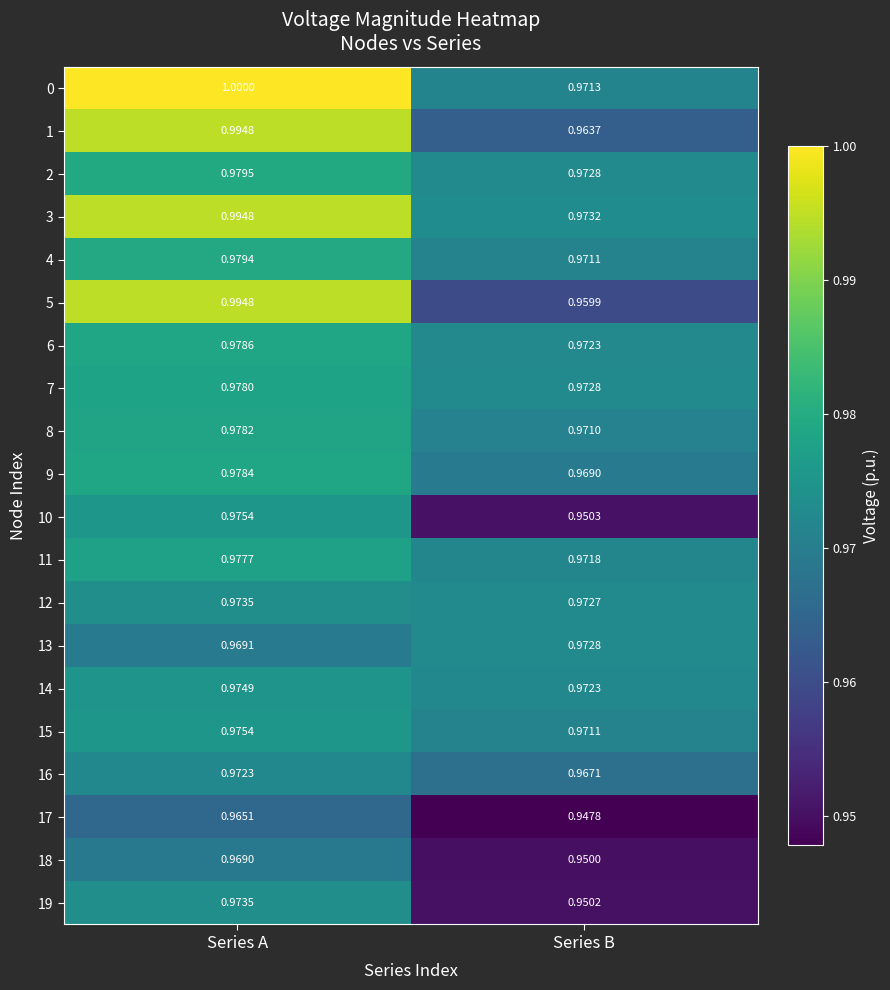

Where is 6 nearest to the value 0?

Series B